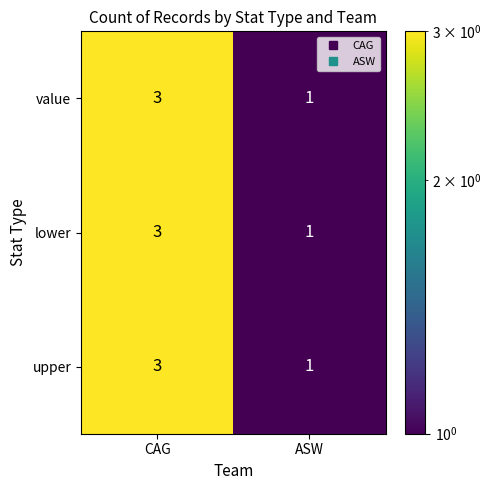

At which category is the sum across all series the highest?

CAG